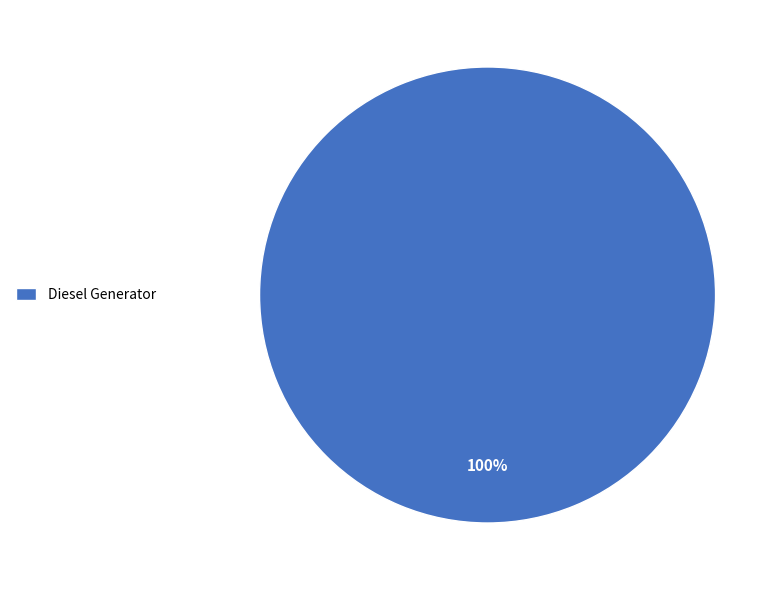

Rank the categories by value from highest to lowest.

Diesel Generator